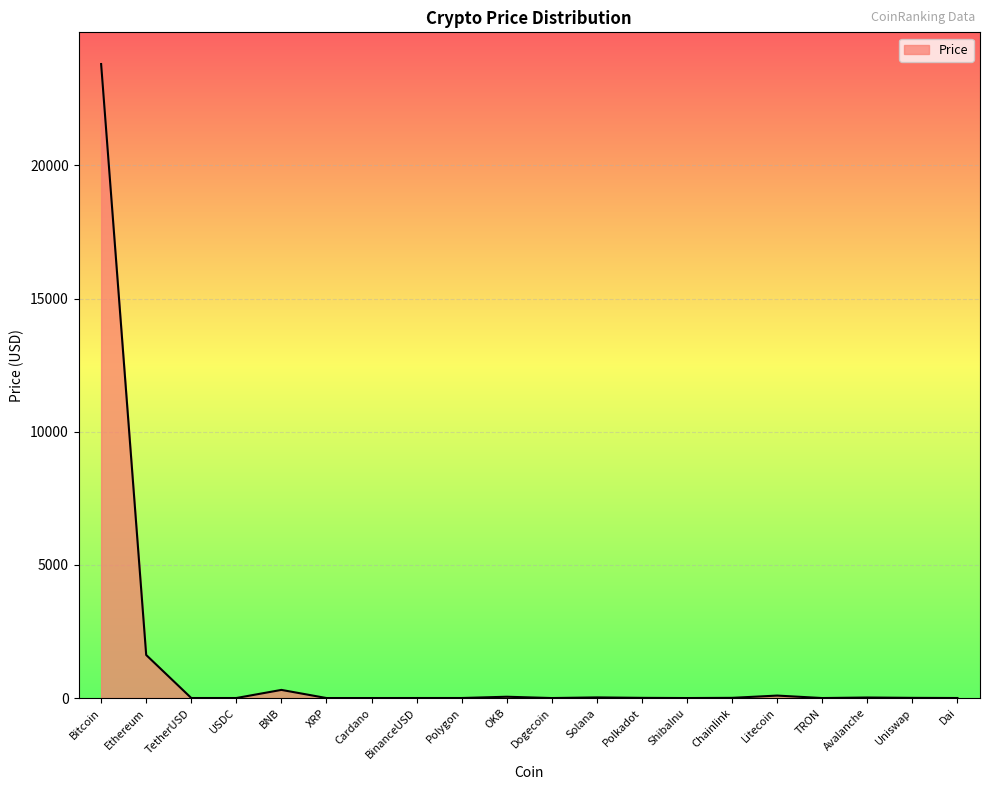

Where is the first local maximum?

BNB